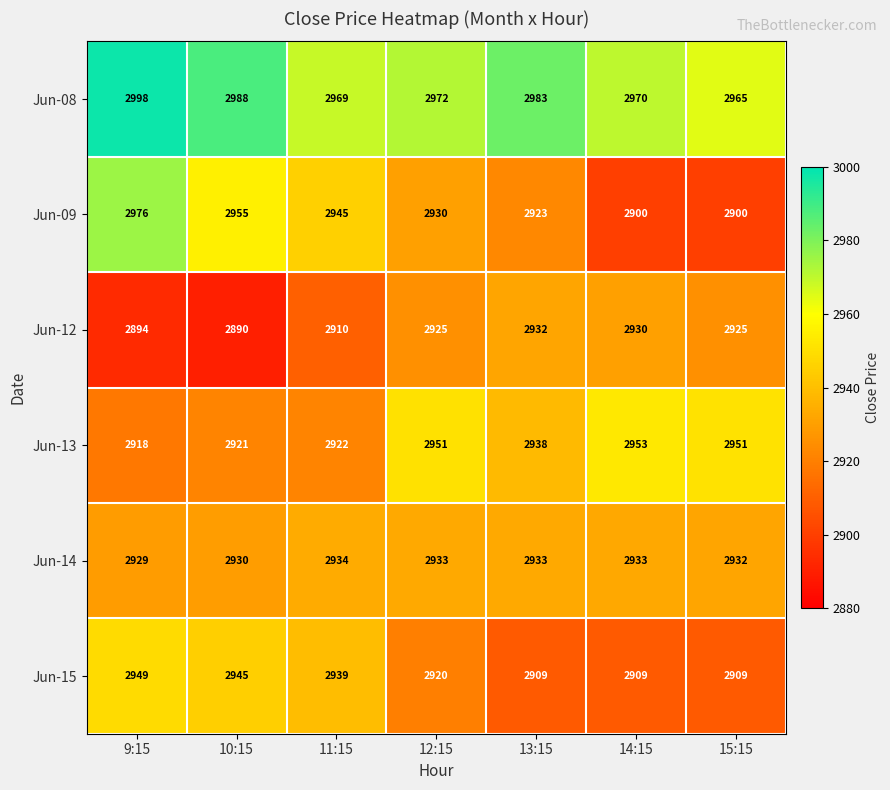

Count the number of data series in this chart.

6